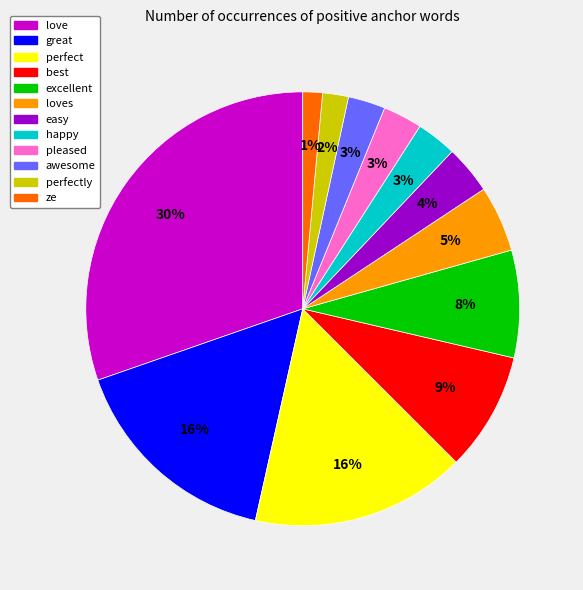

To the nearest percent, what is the average slice percentage?

8%